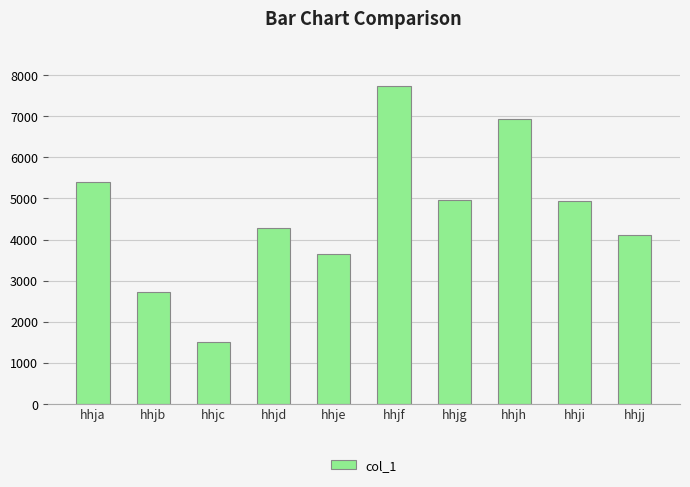

What is the approximate value at hhja, to the nearest 10?

5400